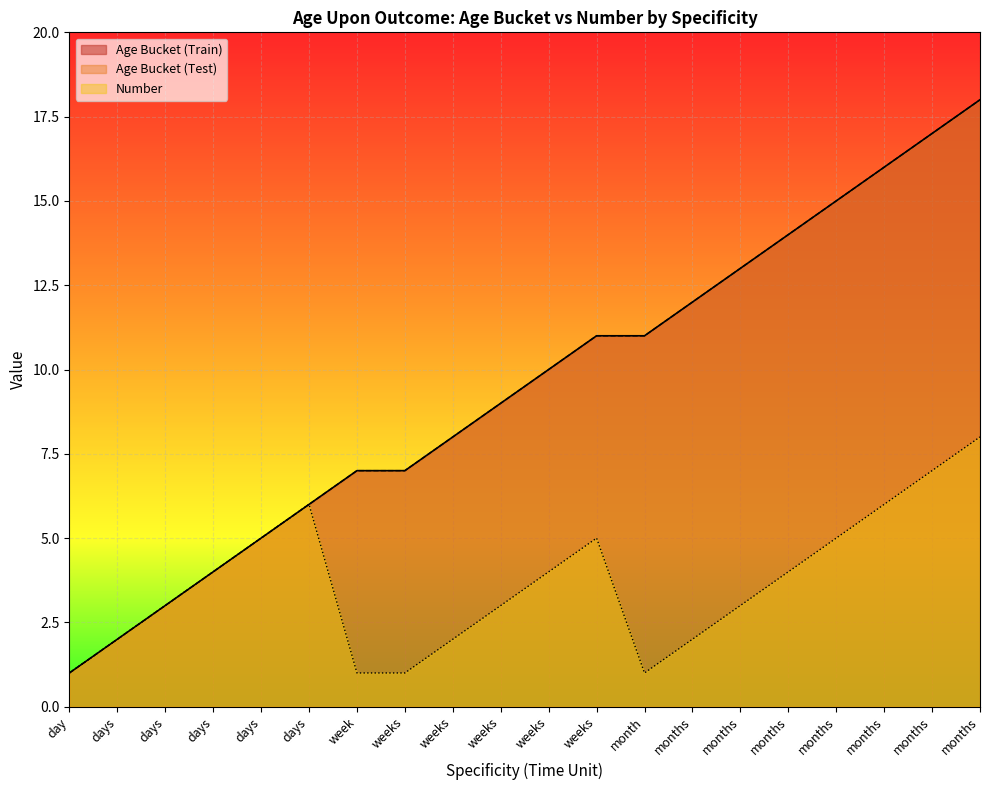

The Age Bucket (Test) series shows 7 at weeks. True or false?

True